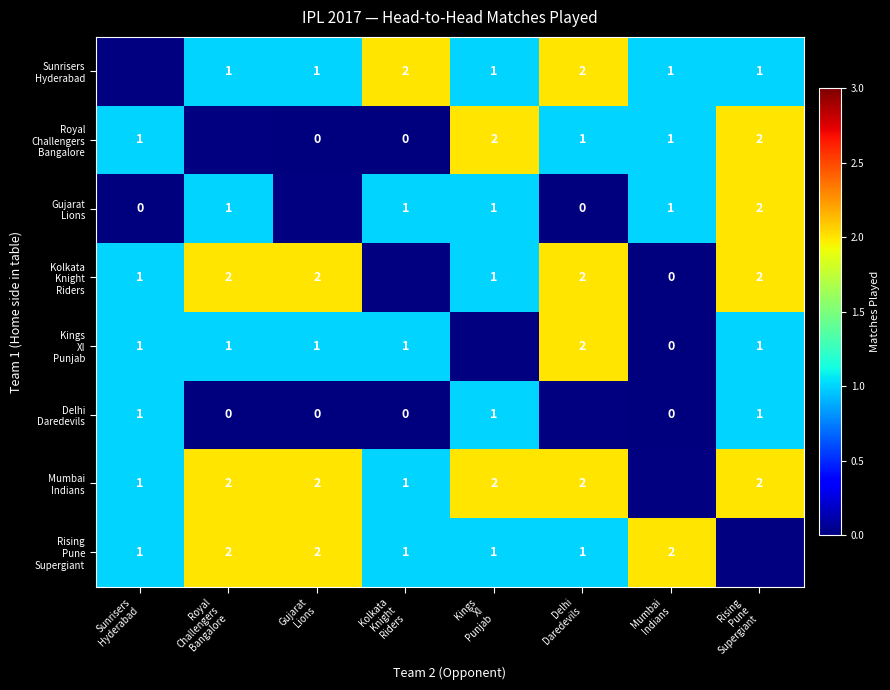

Which series changed the most between Delhi Daredevils and Rising Pune Supergiant?

Gujarat Lions